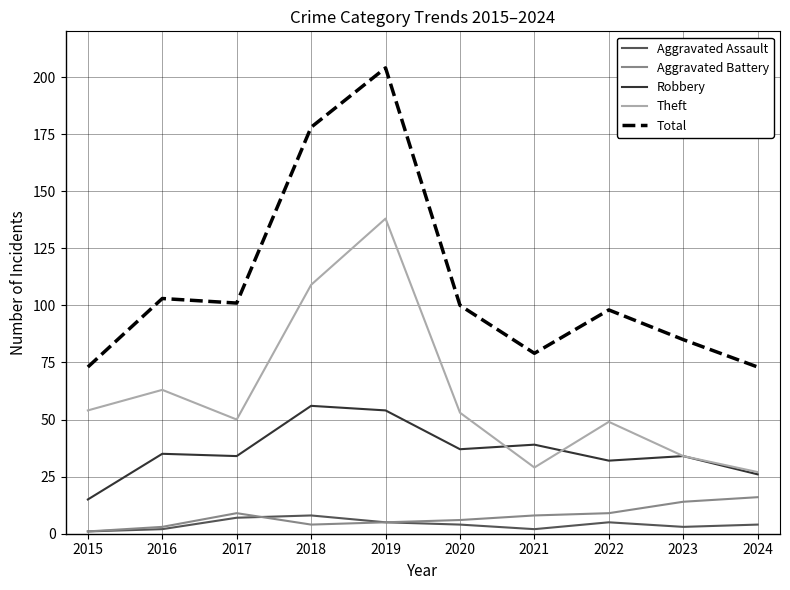

What is the highest value of the Total series?

204